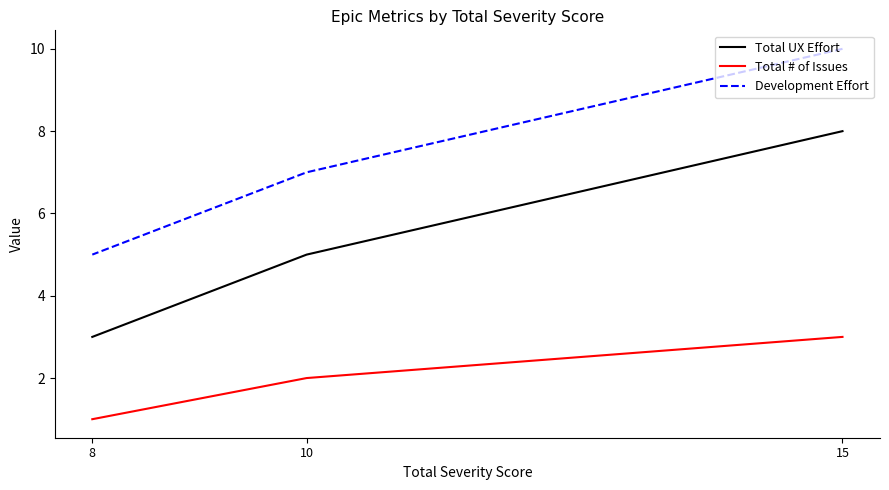

What is the difference between the maximum and minimum values in the Total # of Issues series?

2